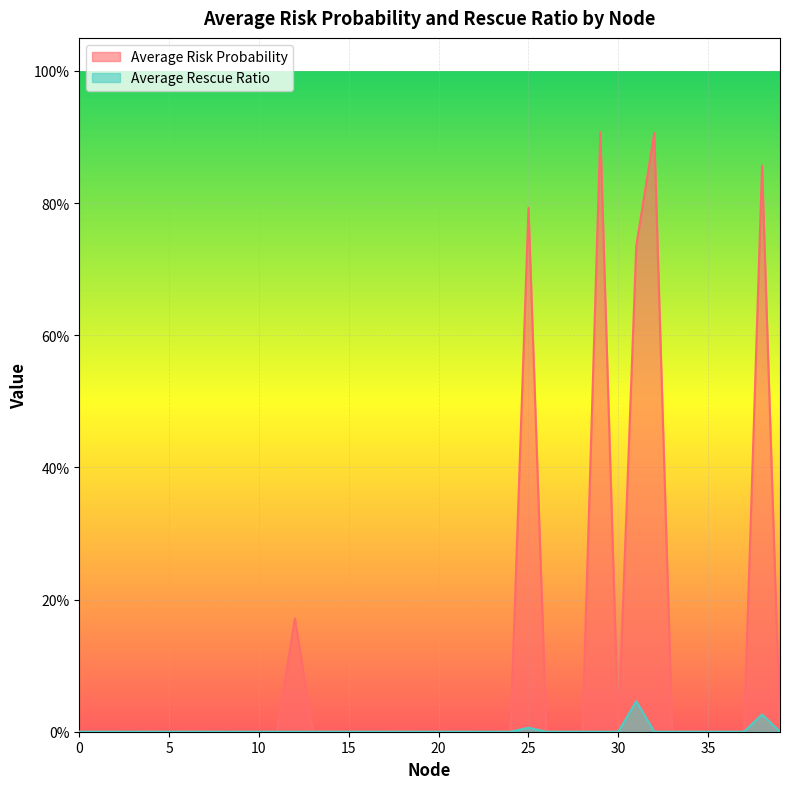

Which has a higher value, 3 or 23?

3